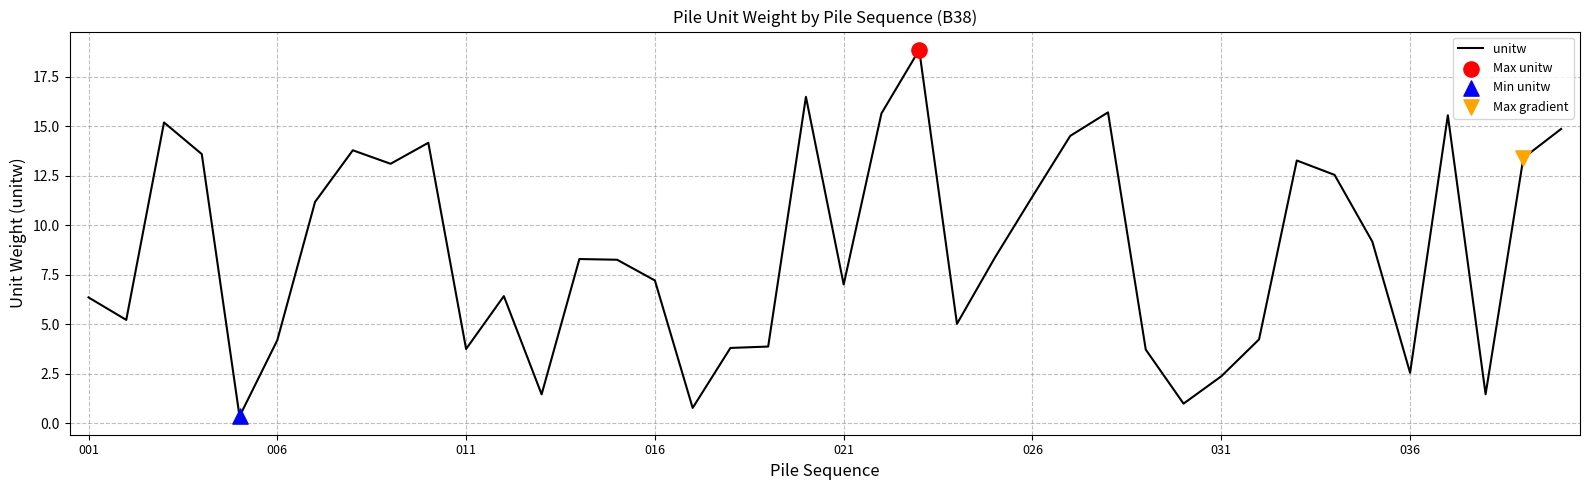

What is the difference between the maximum and minimum values?

18.5